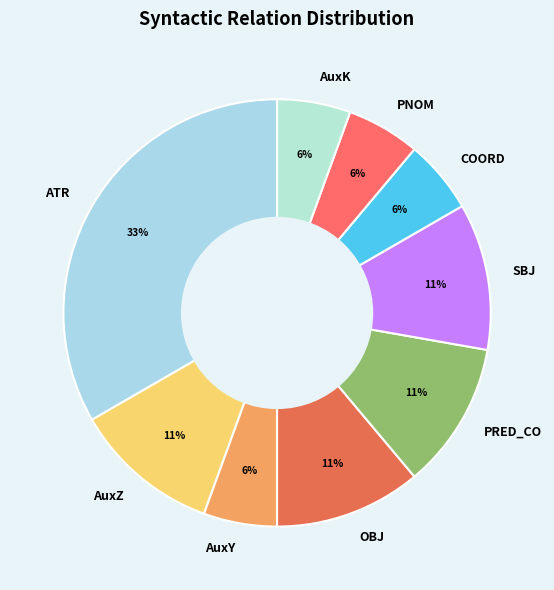

To the nearest percent, what portion does PRED_CO represent?

11%